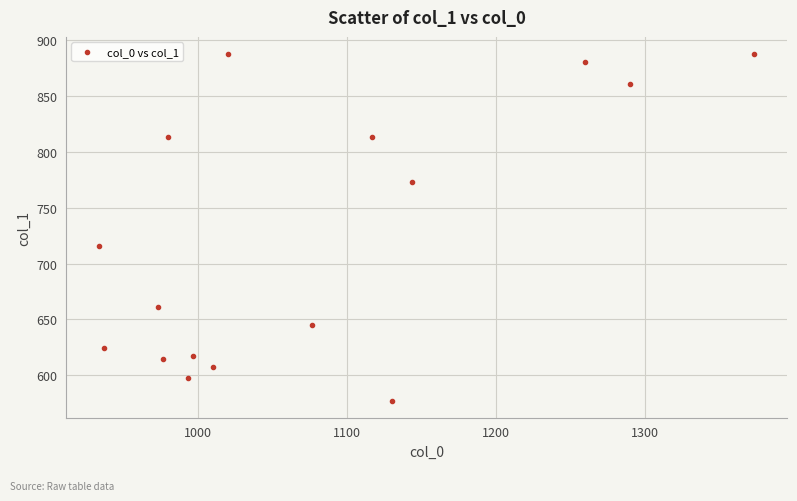

What is the range of X values (max minus min)?

440.0